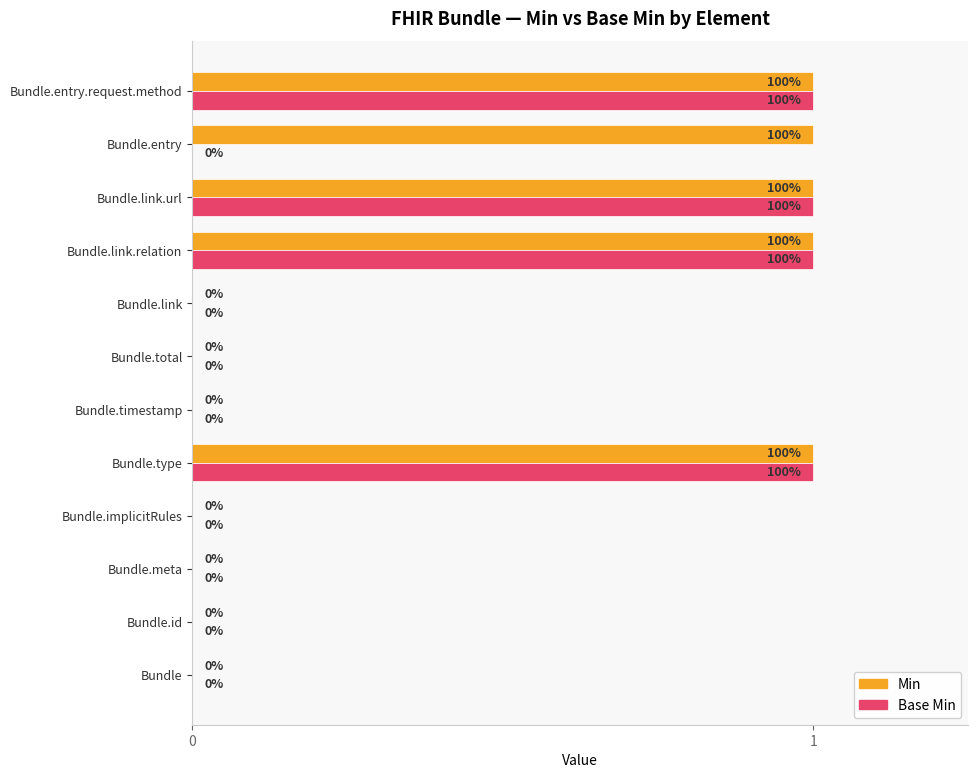

What are all the series names shown in the legend?

Min, Base Min